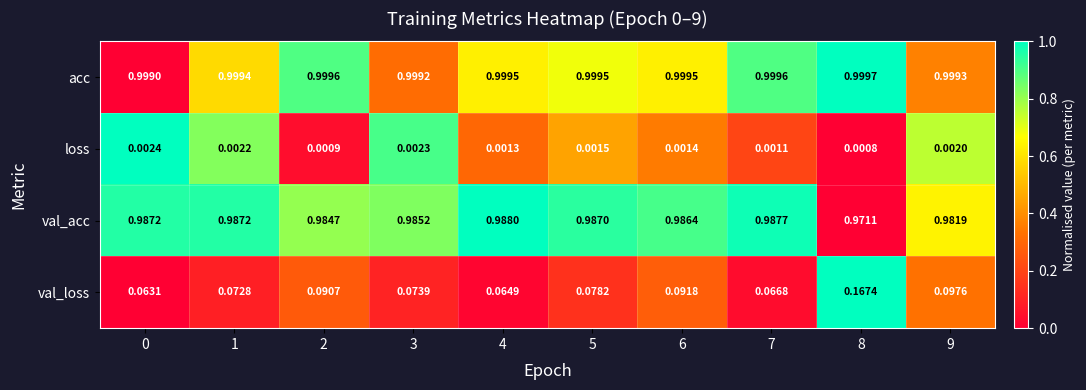

Which series has the largest total across all categories?

acc